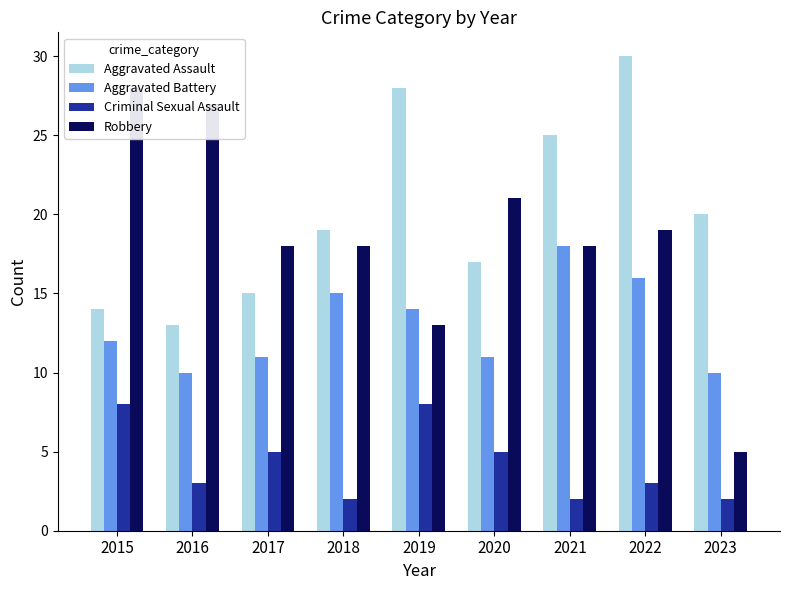

What is the difference between the highest and lowest values at 2021?

23